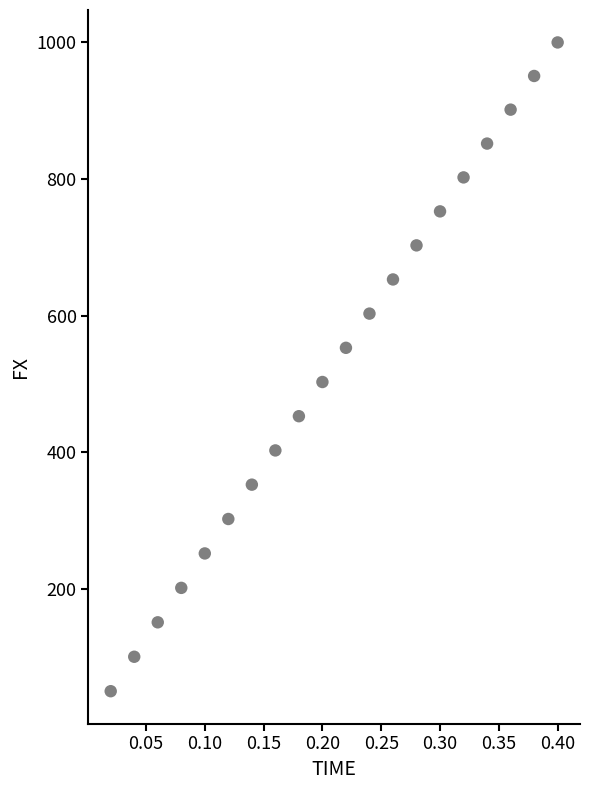

What is the range of Y values (max minus min)?

949.3